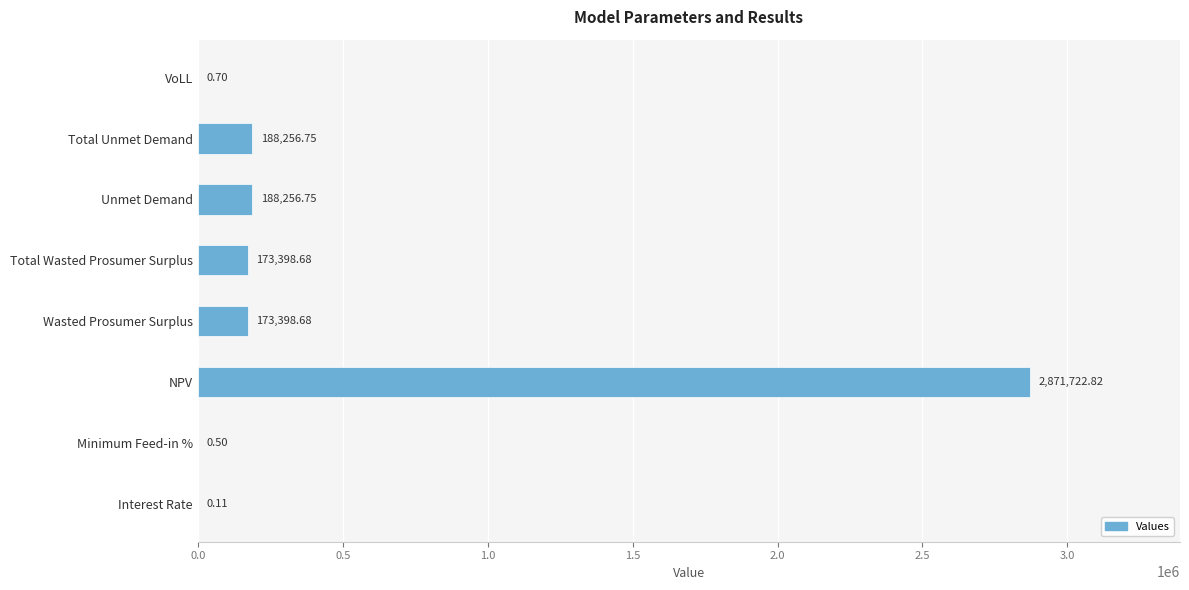

Which category has the highest value across all series?

NPV